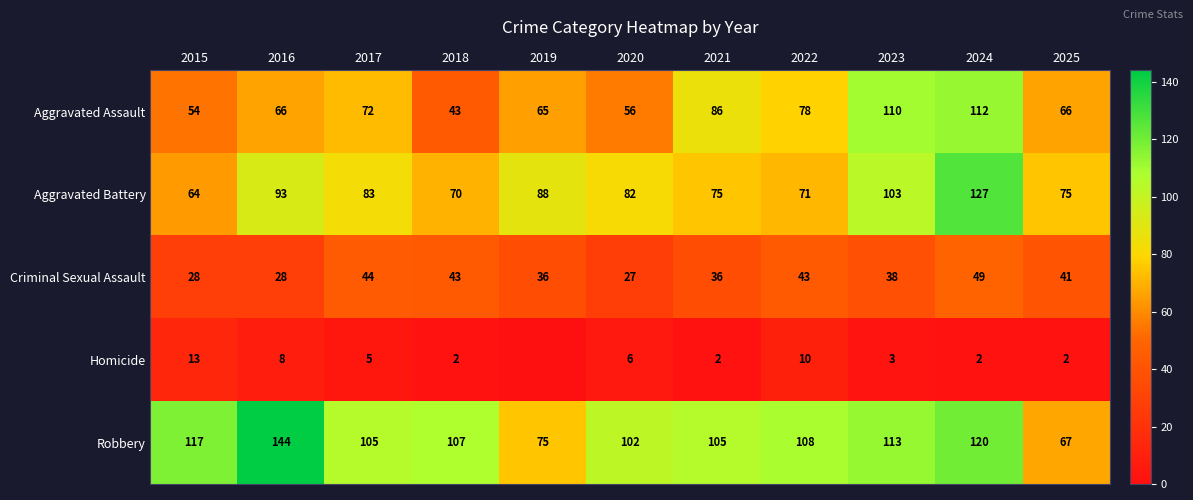

The value of Homicide at 2023 is 5. True or false?

False